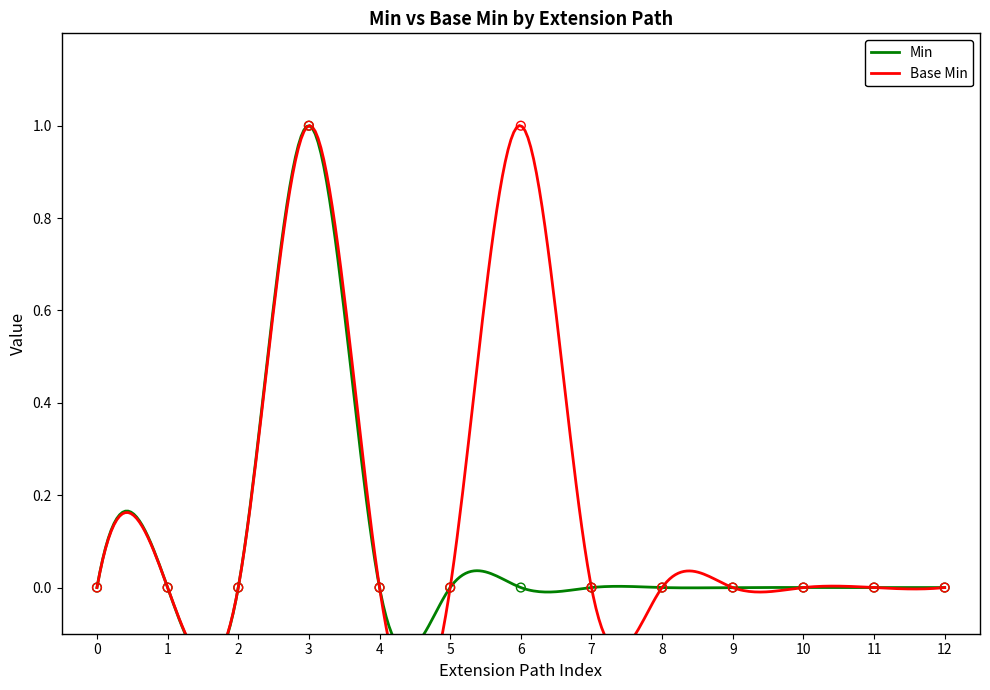

Which series has the largest total across all categories?

Base Min